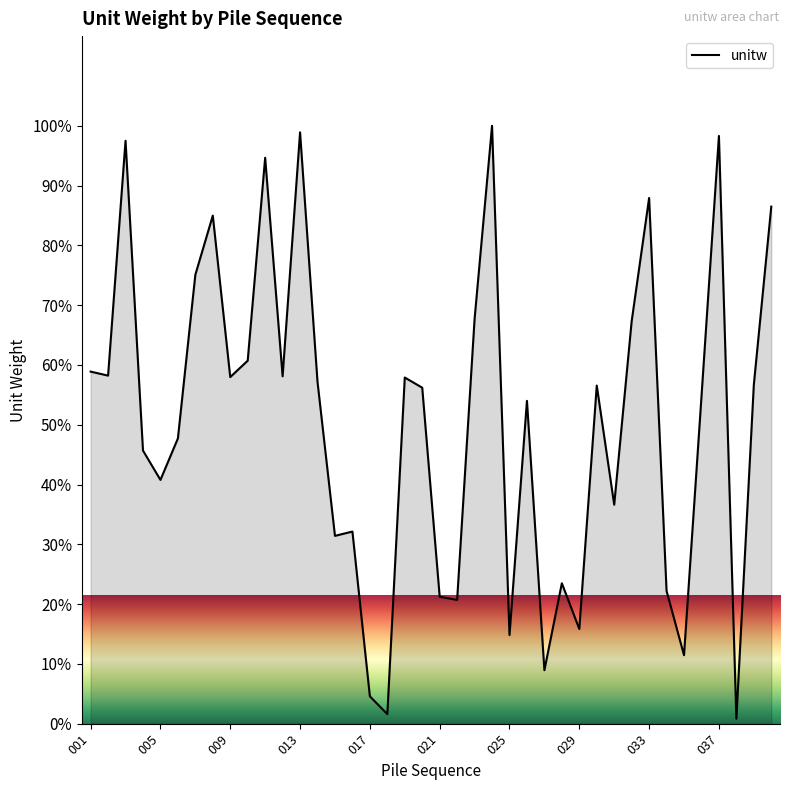

What is the change in value from 034 to 037?

+76.1